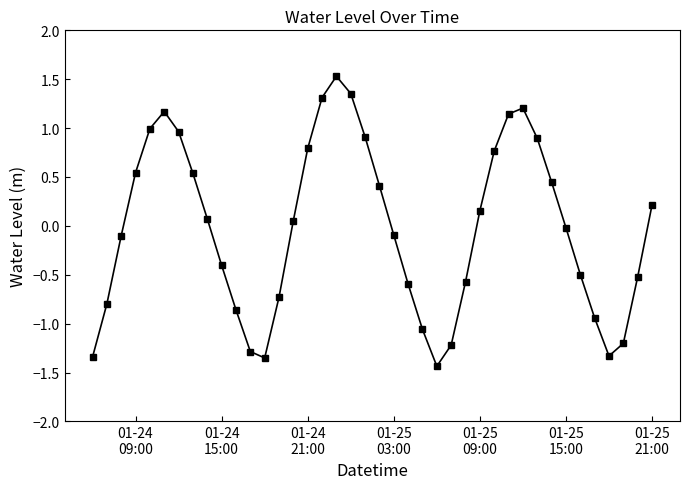

How many points are higher than both their immediate neighbors (excluding endpoints)?

3